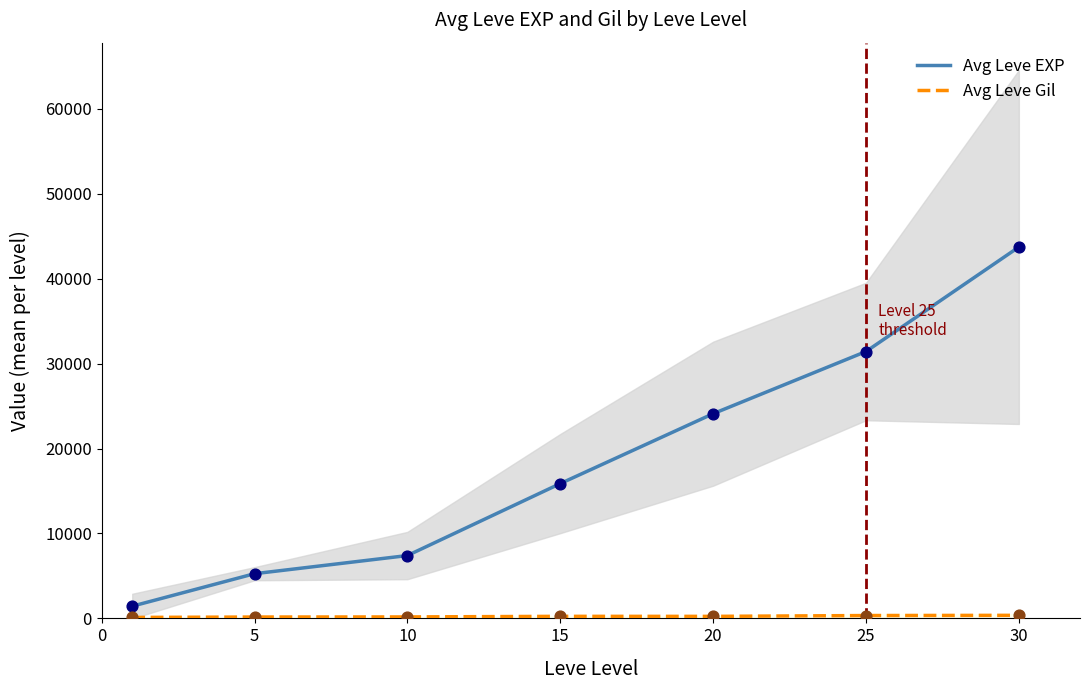

What is the total value across all series at 10?

7570.7